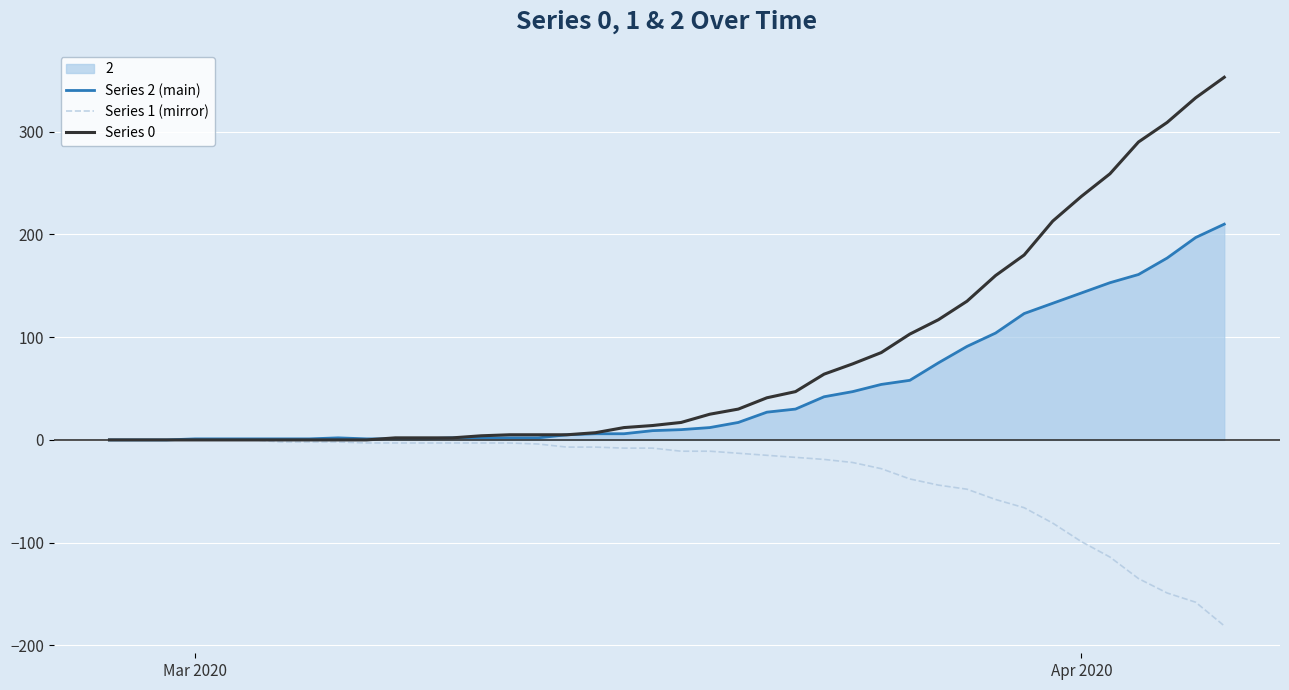

List the series in order of their overall mean, highest first.

Series 0, Series 2 (main), Series 1 (mirror)